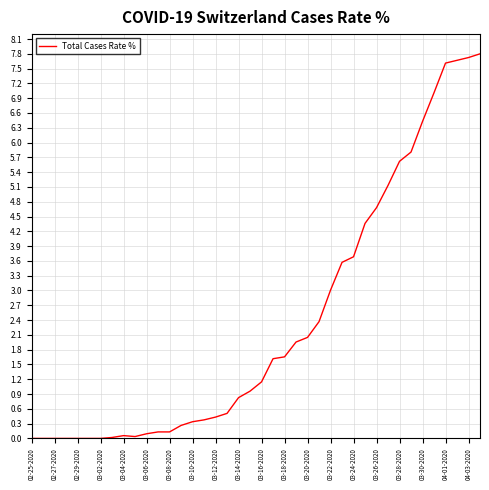

What is the difference between the maximum and minimum values?

7.8